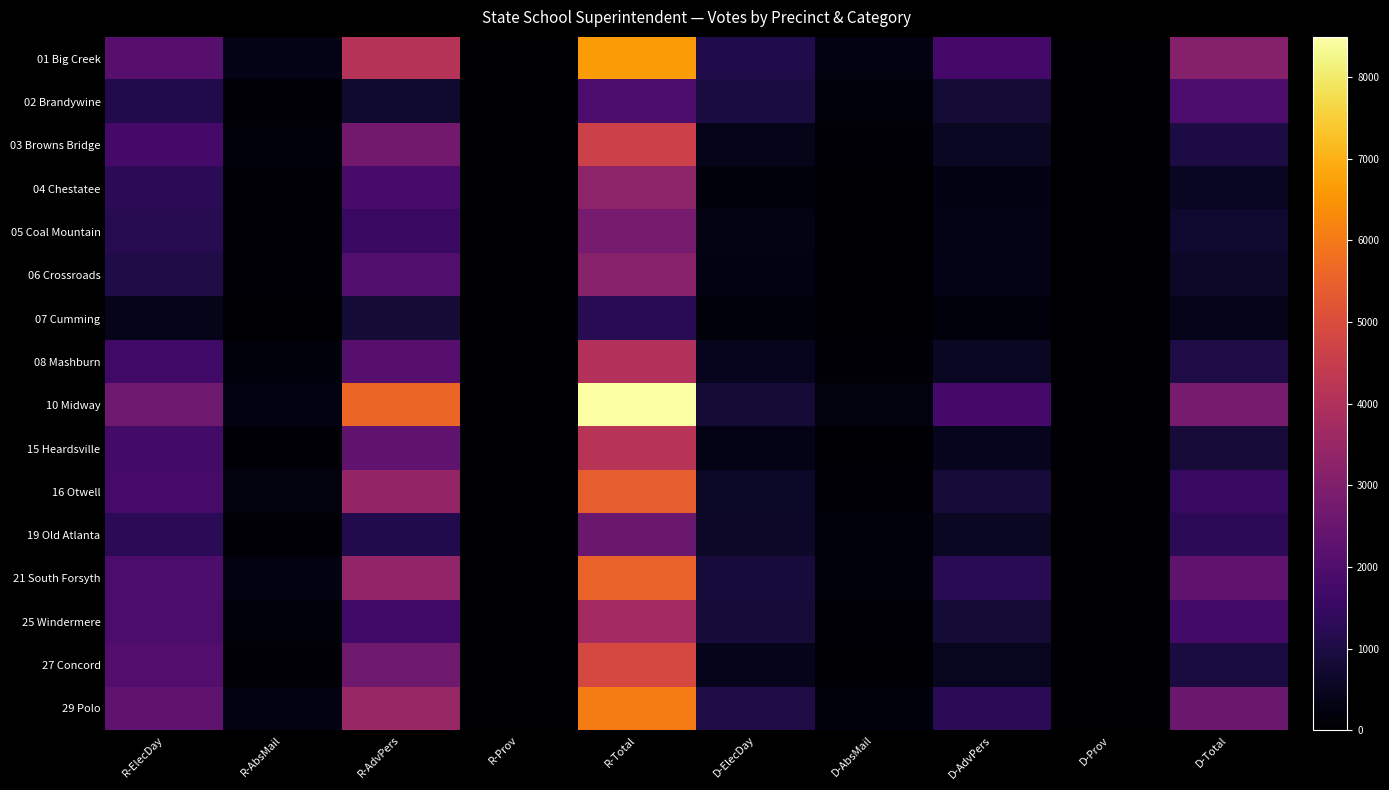

Count the number of categories in the chart.

10